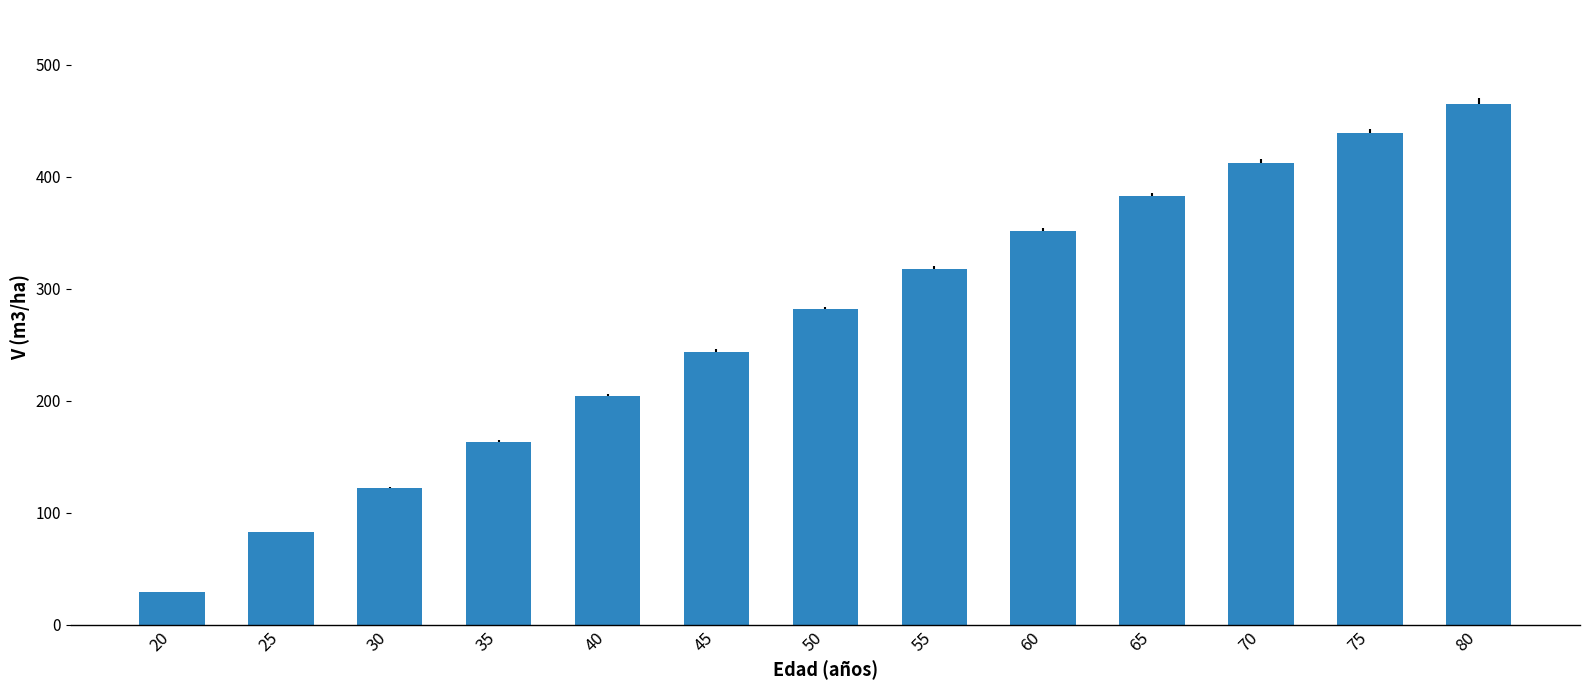

What is the sum of all values?

3494.0